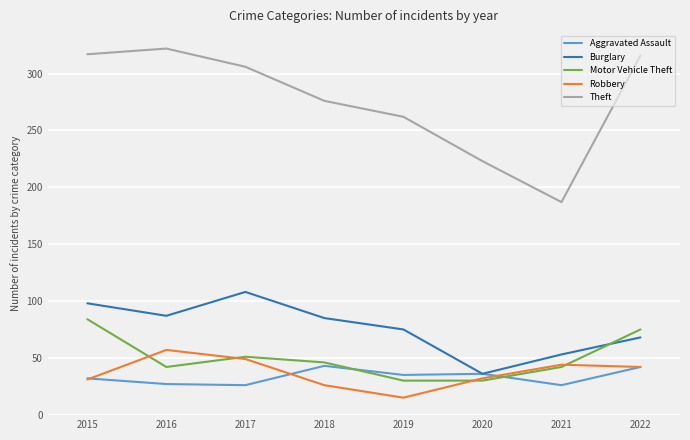

True or false: Motor Vehicle Theft and Burglary cross at least once.

True